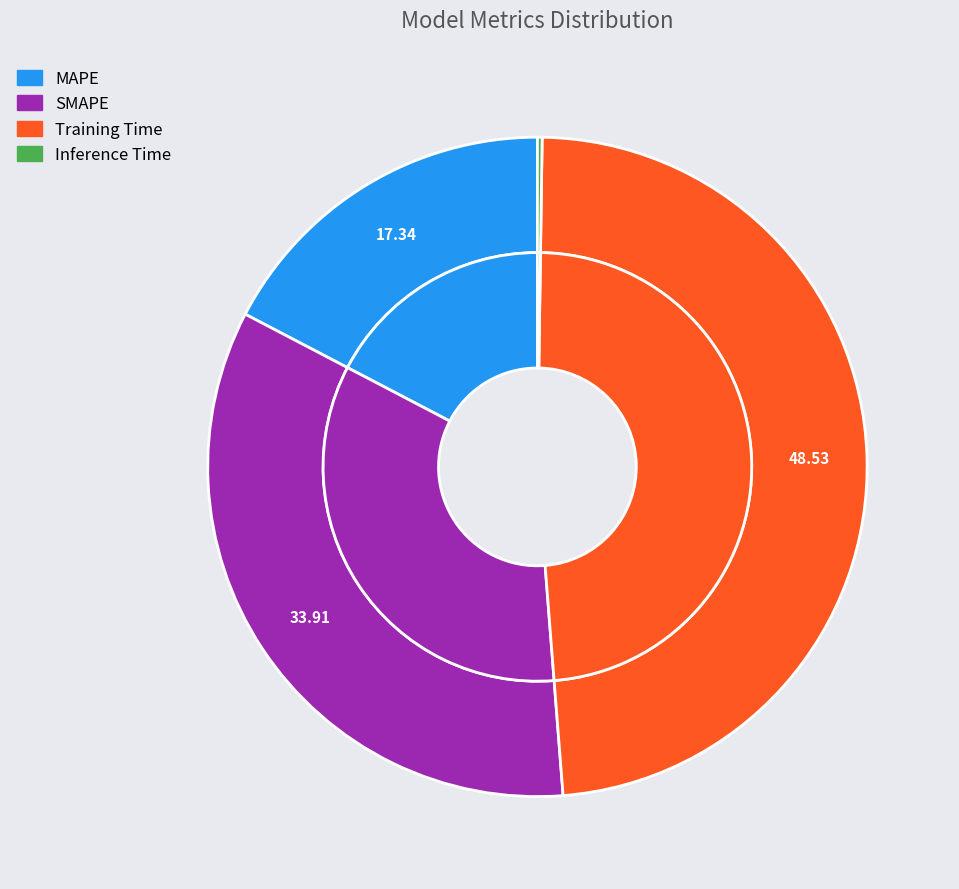

To the nearest percent, what is the average slice percentage?

25%